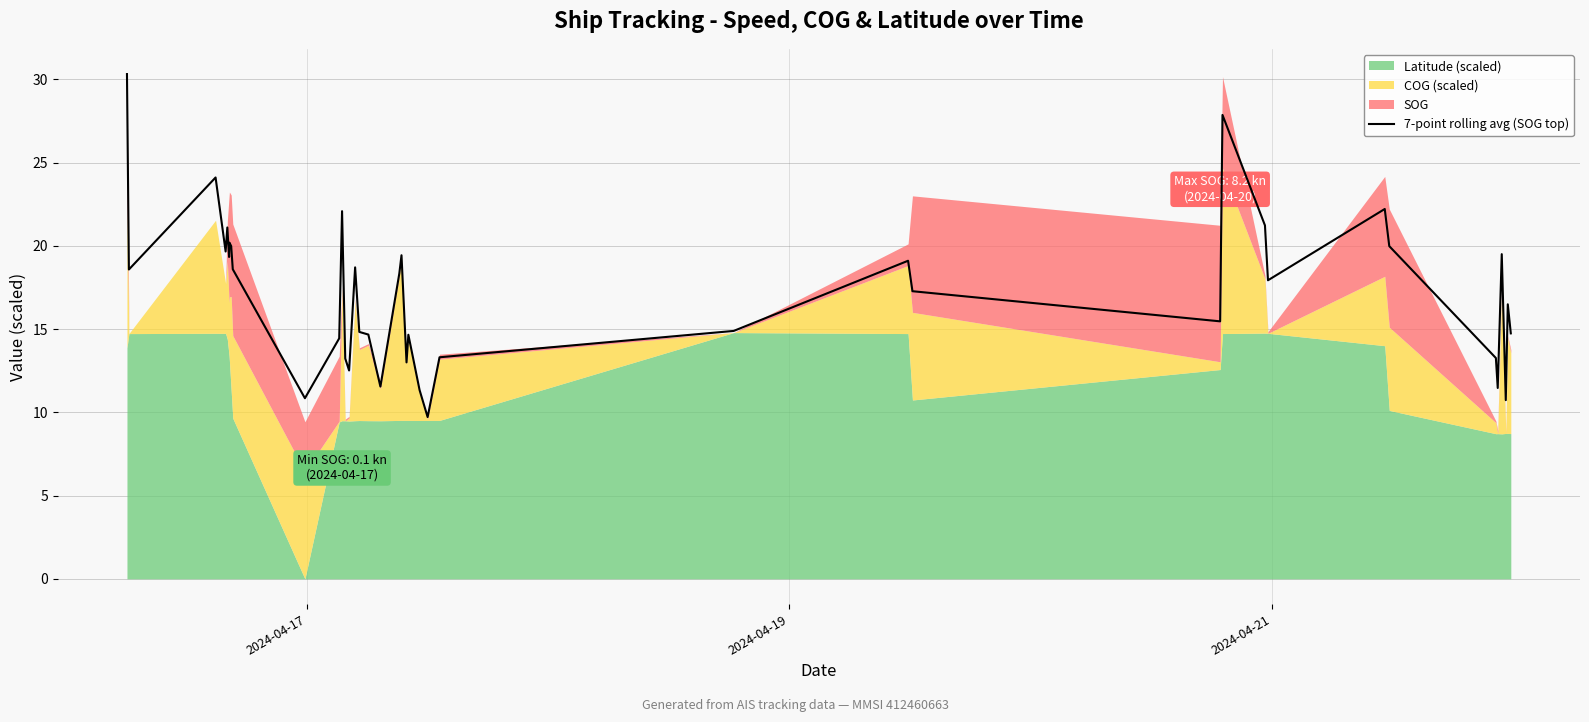

True or false: the data has more than 0 interior local peaks.

True